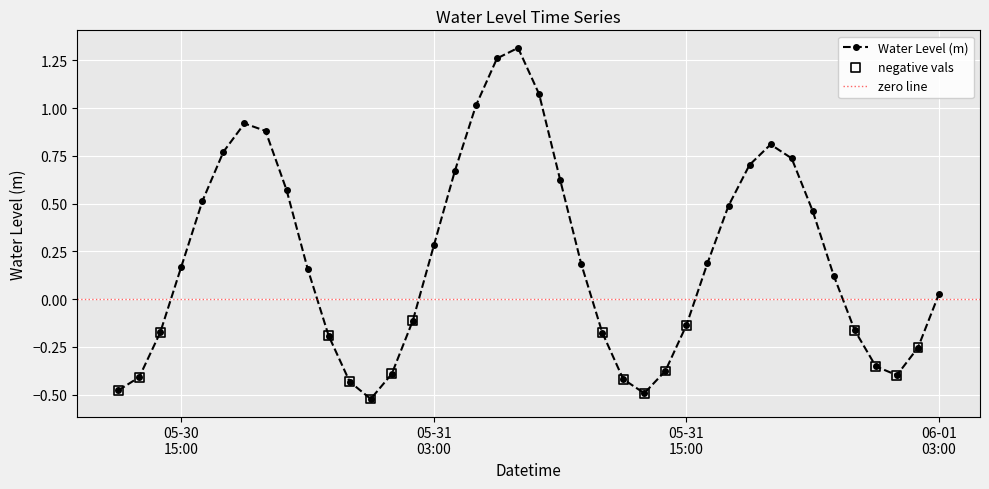

How many interior local peaks does the Water Level (m) series have?

3